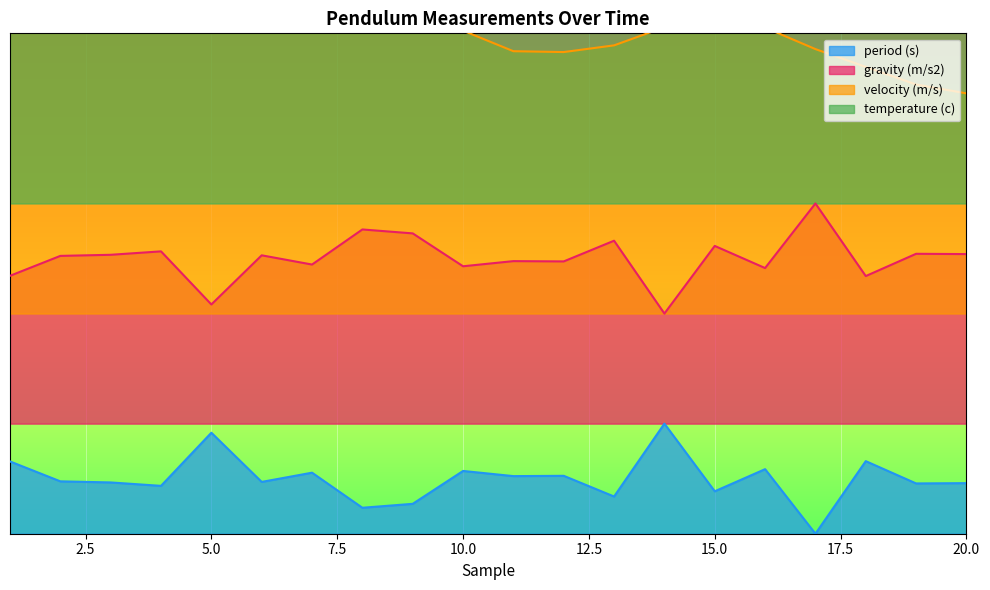

What is the lowest value of the velocity (m/s) series?

0.9